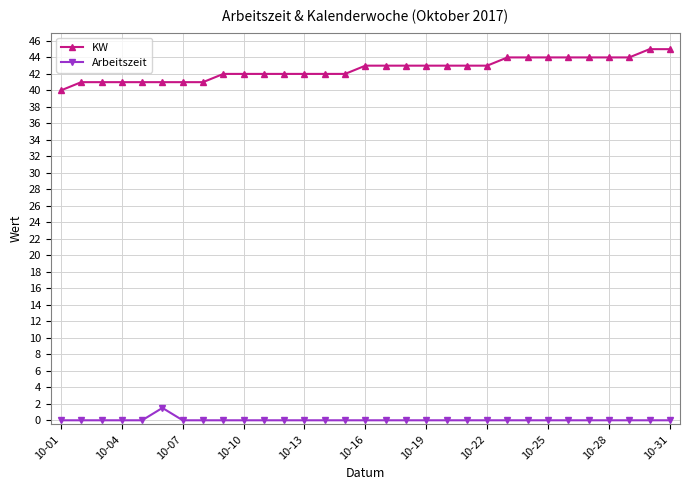

List the series in order of their peak value, highest first.

KW, Arbeitszeit